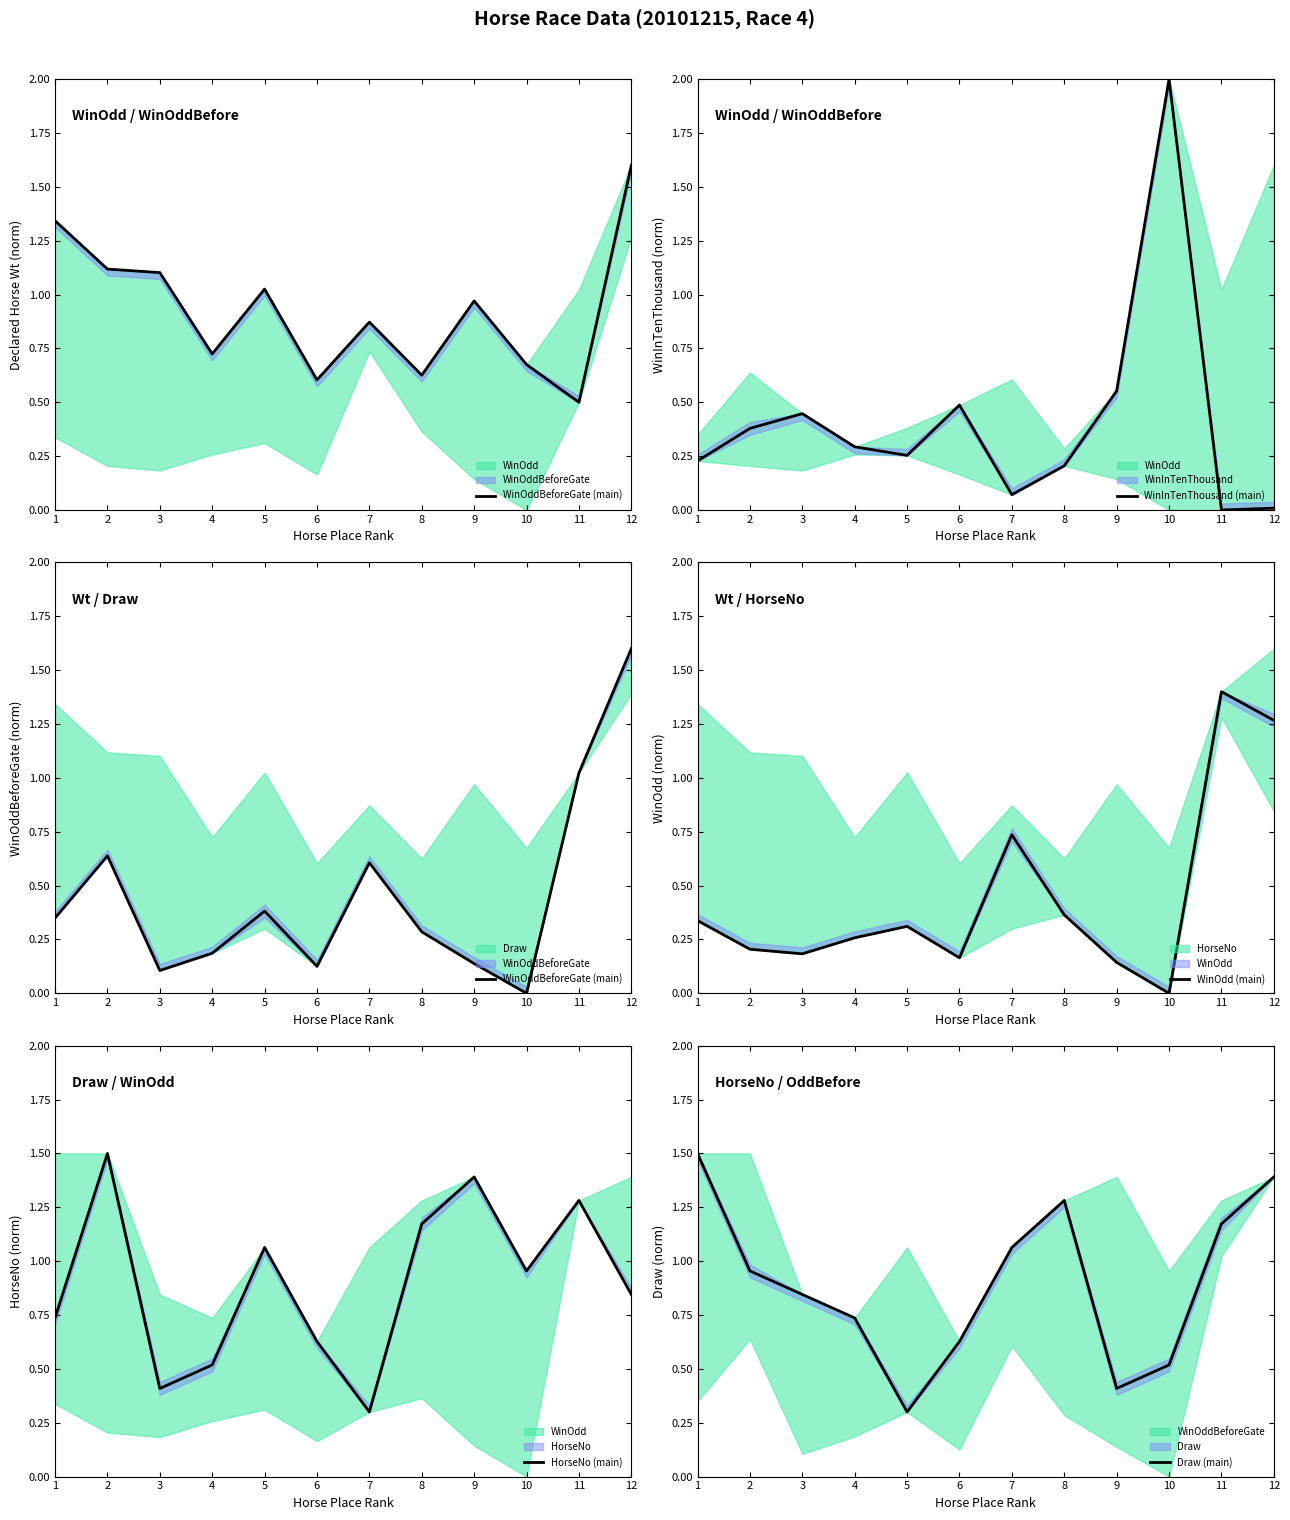

Rank the series at 4 from highest to lowest value.

Draw (main), HorseNo (main), WinInTenThousand (main), WinOdd (main), WinOddBeforeGate (main)